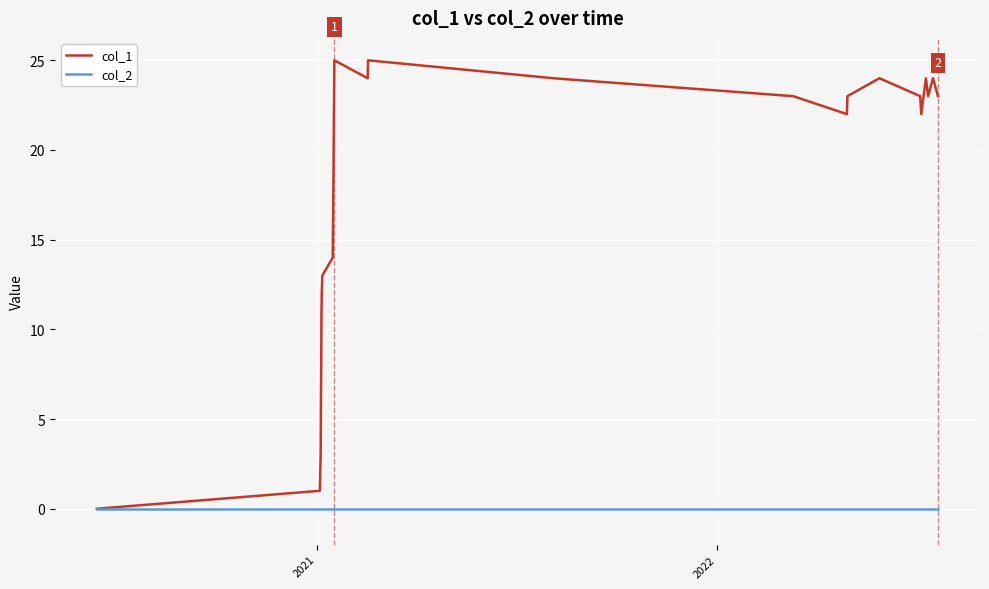

Rank the series by their maximum value, from lowest to highest.

col_2, col_1